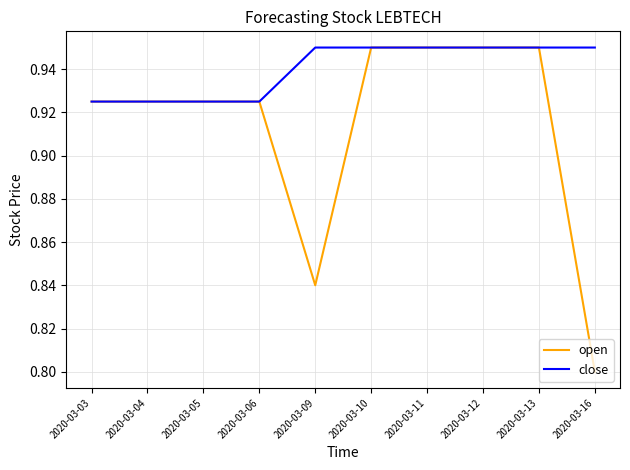

Does the chart have visible grid lines?

Yes